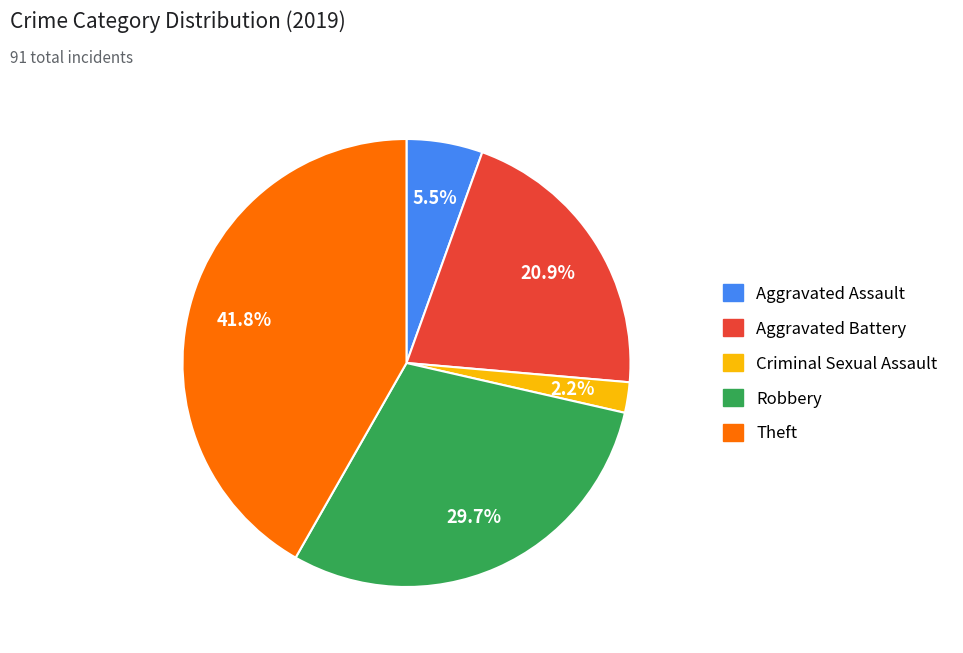

Is there any slice that represents more than half of the pie?

No